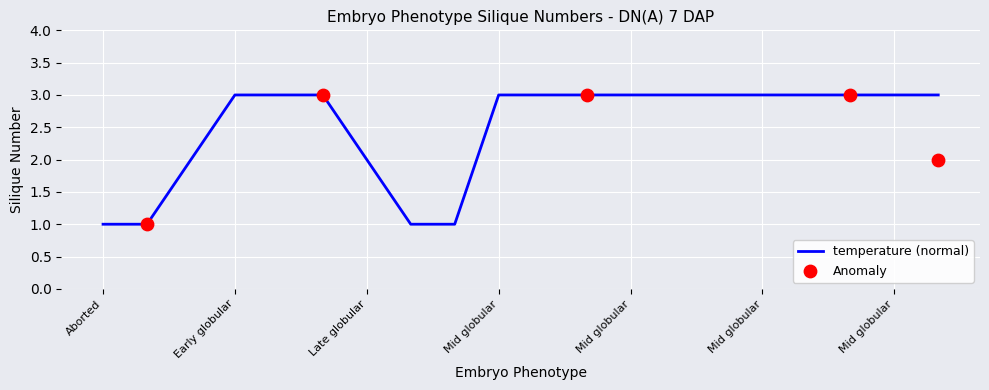

Approximately how many times larger is the value at Early globular compared to Late globular?

1.5